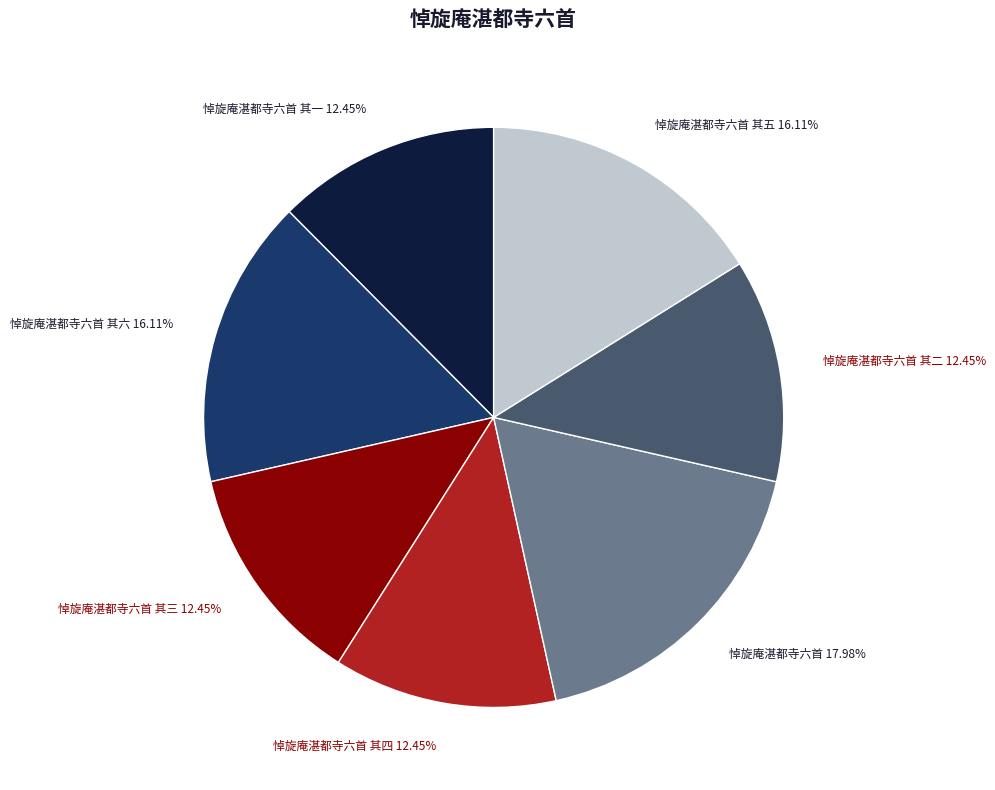

Does any single category account for the majority?

No